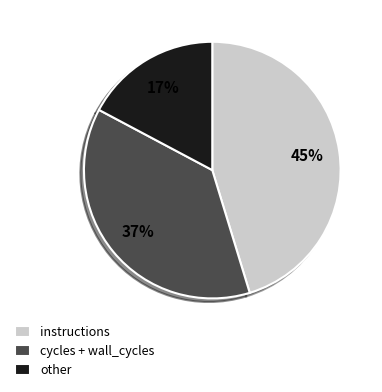

What is the smallest slice in the pie chart?

other